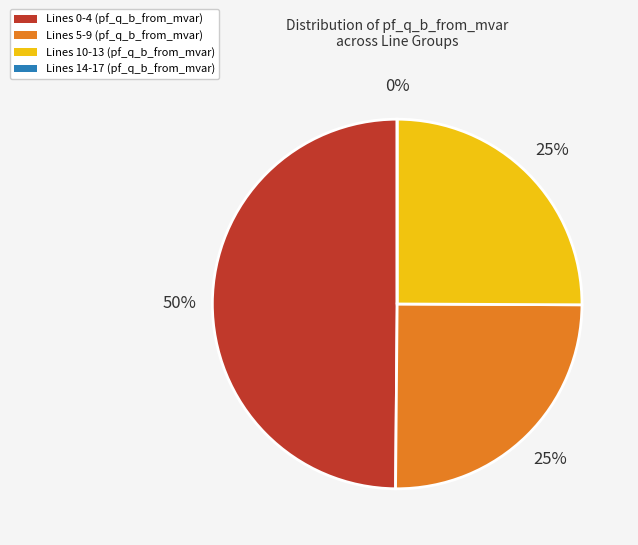

Is Line9_3_11 the majority of the pie?

No